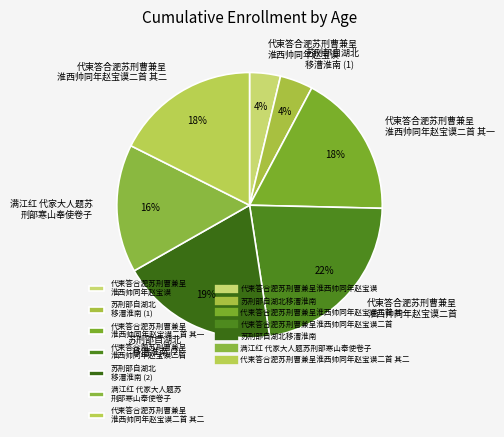

Does any single category account for the majority?

No